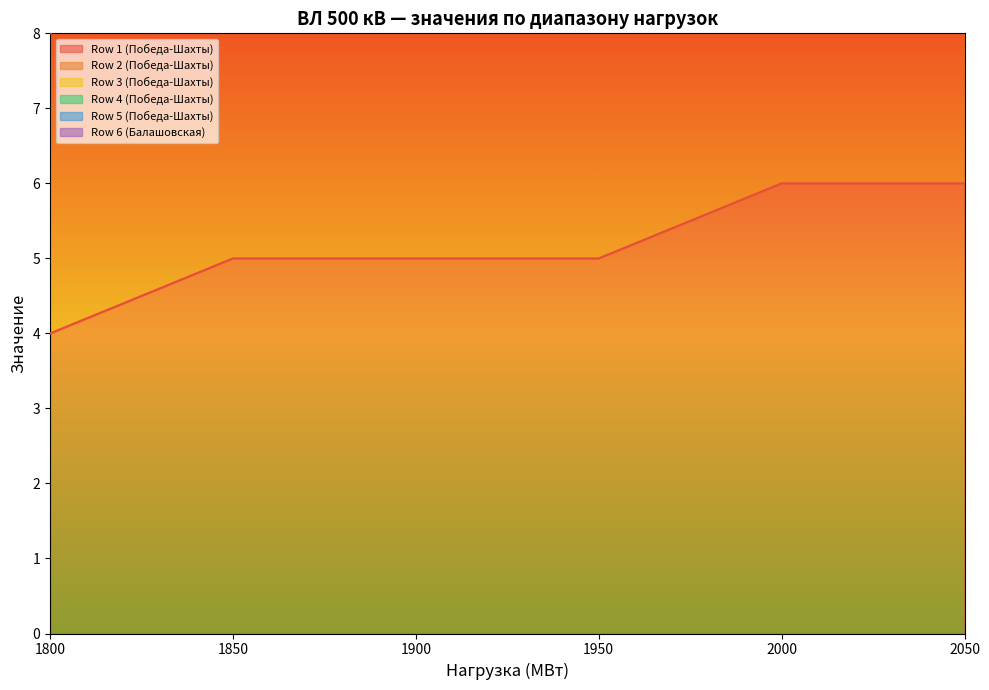

The Row 3 (Победа-Шахты) series shows 17 at 1800. True or false?

False